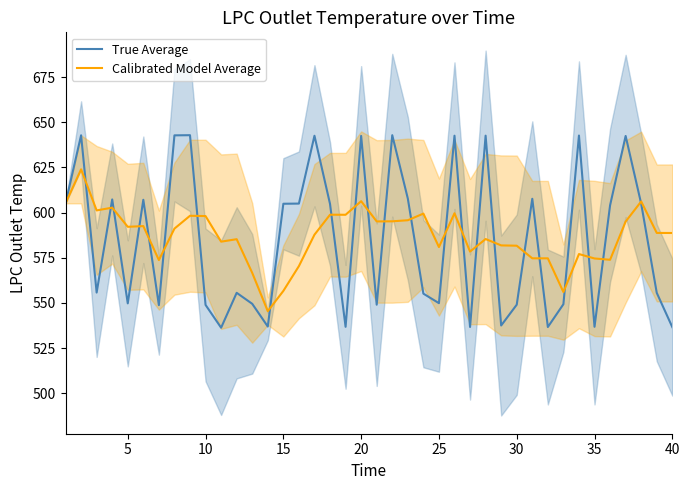

Is this an area chart (filled region under the line)?

No